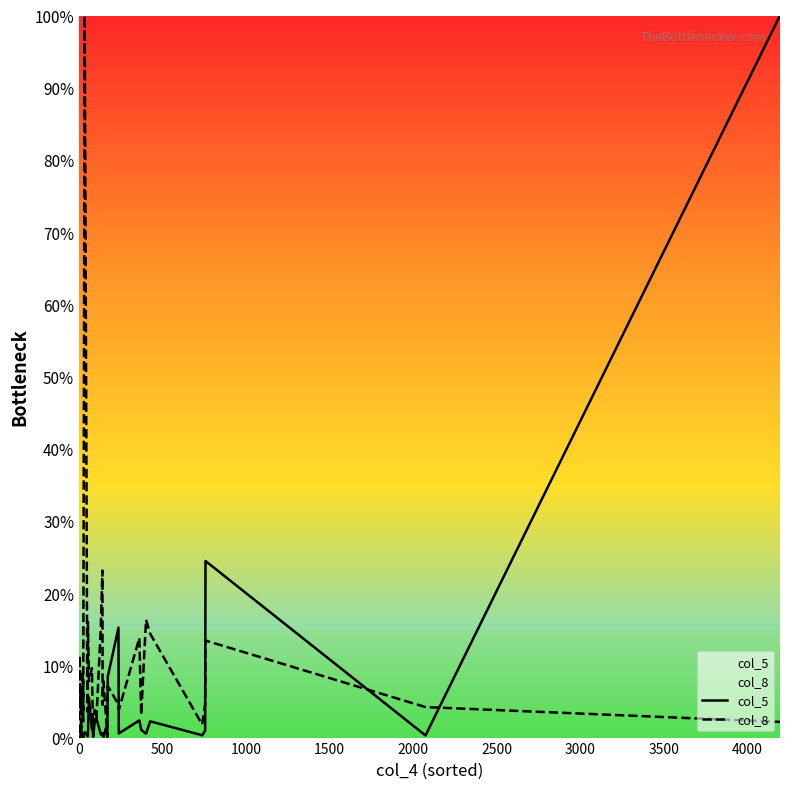

How many interior local valleys does the col_5 series have?

13